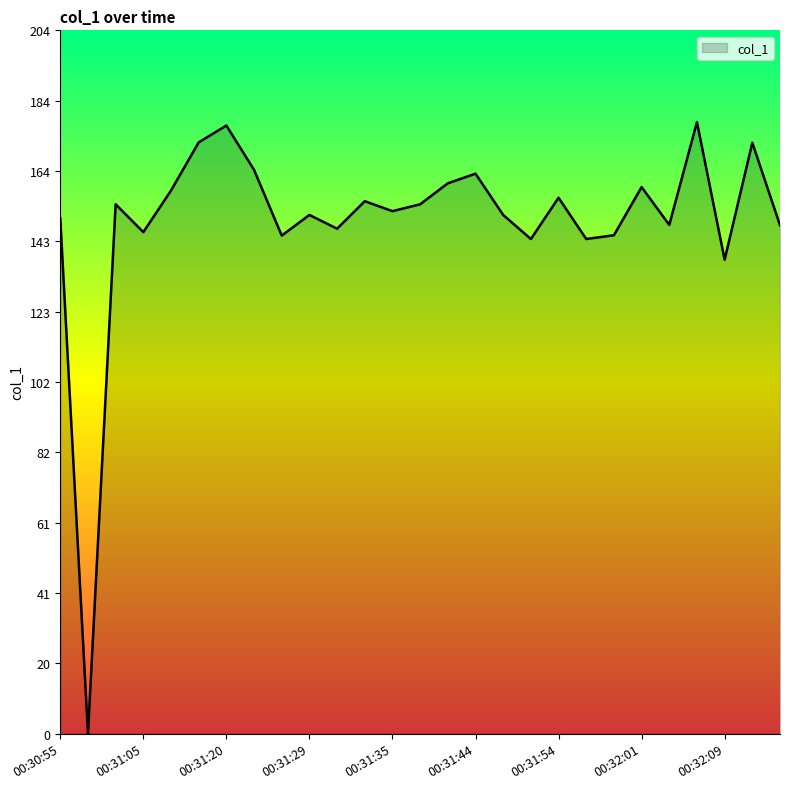

What is the average value?

149.1